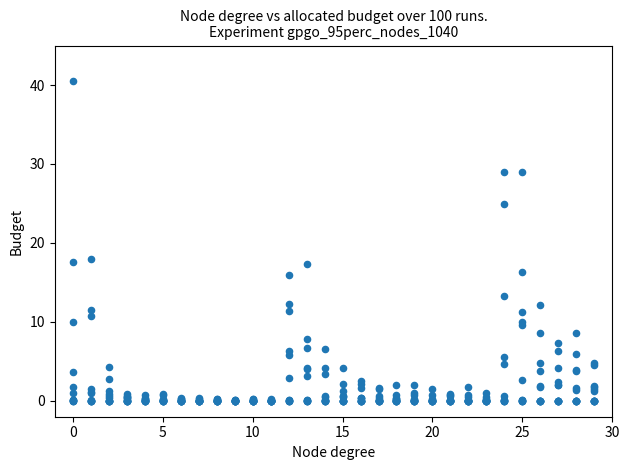

What is the range of Y values (max minus min)?

40.5